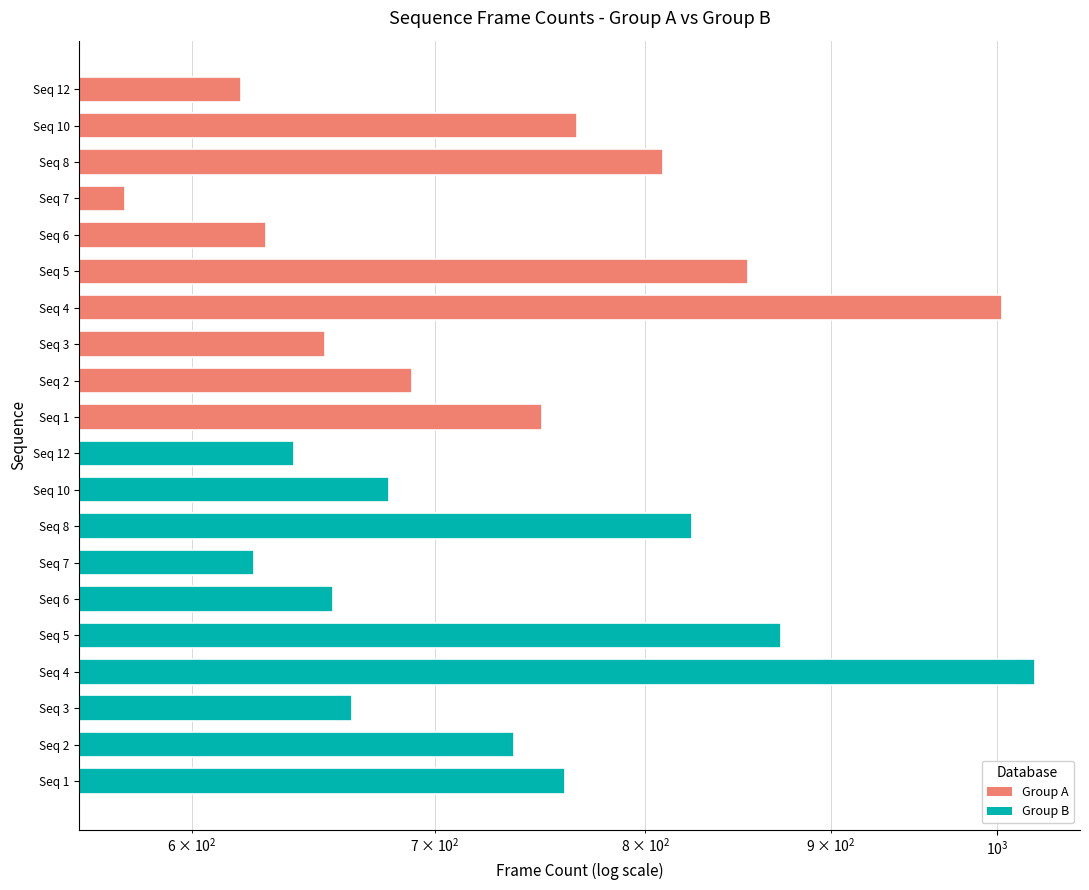

The Group A series shows 330 at Seq 3. True or false?

False